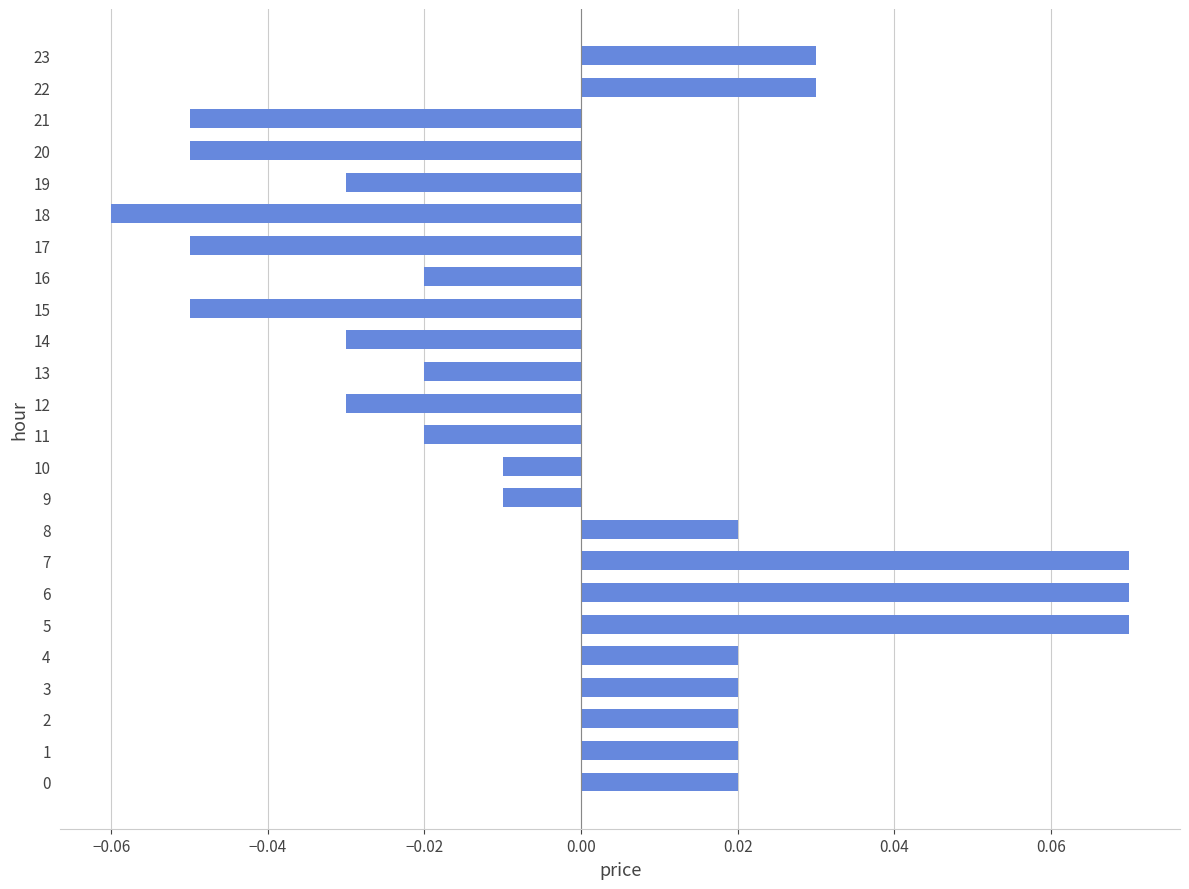

How many data points are above 0?

11